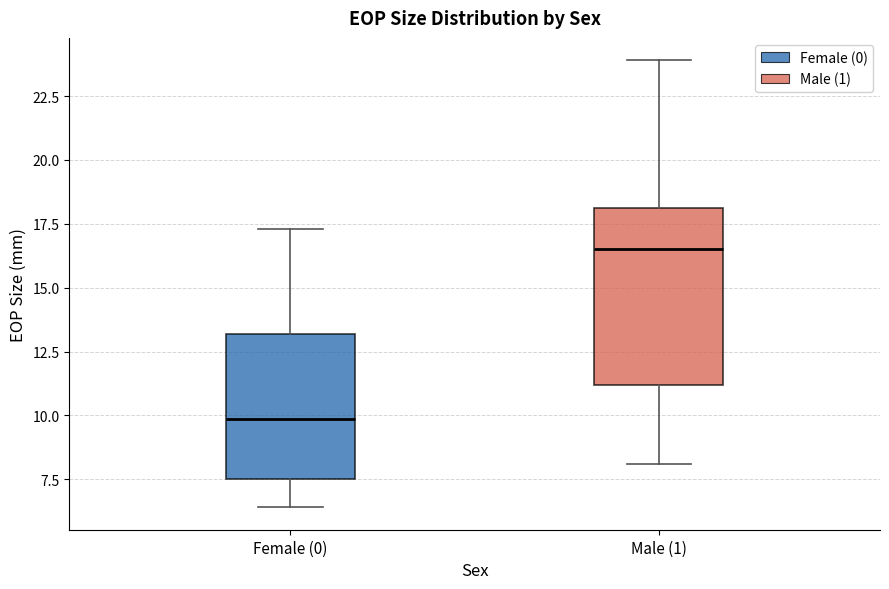

Reading left to right, transcribe this box plot: for each box, give where its median line is, the range the box spans, and where its two whiskers end, as read against the y-axis. The values are not printed on the chart, so give them approximately, as read against the axis.

Female (0): median 10.0, box 7.5 to 13.0, whiskers 6.5 to 17.5
Male (1): median 16.5, box 11.0 to 18.0, whiskers 8.0 to 24.0